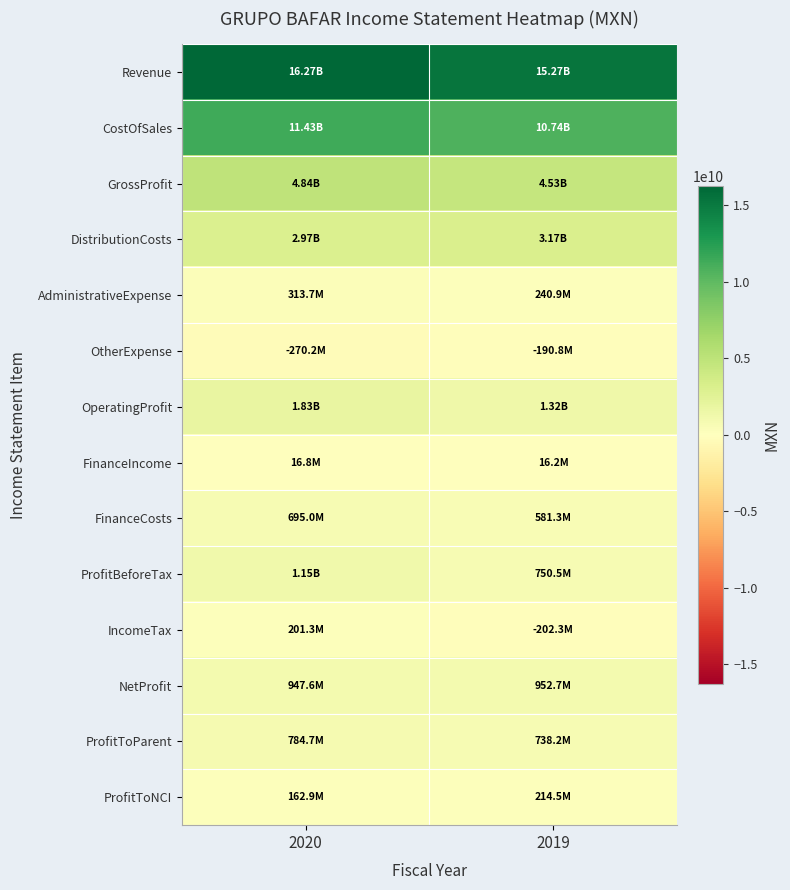

List the series in order of their peak value, highest first.

Revenue, CostOfSales, GrossProfit, DistributionCosts, OperatingProfit, ProfitBeforeTax, NetProfit, ProfitToParent, FinanceCosts, AdministrativeExpense, ProfitToNCI, IncomeTax, FinanceIncome, OtherExpense